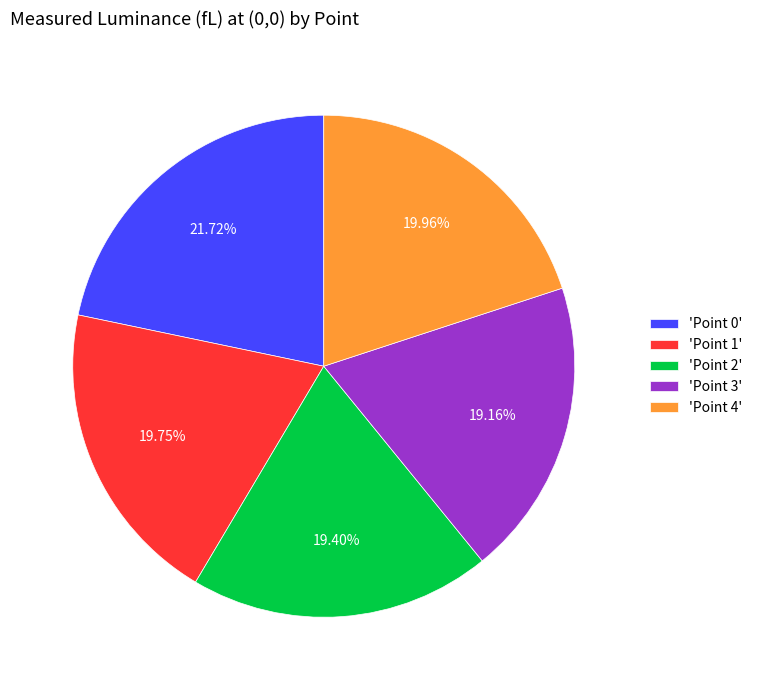

Is there any slice that represents more than half of the pie?

No